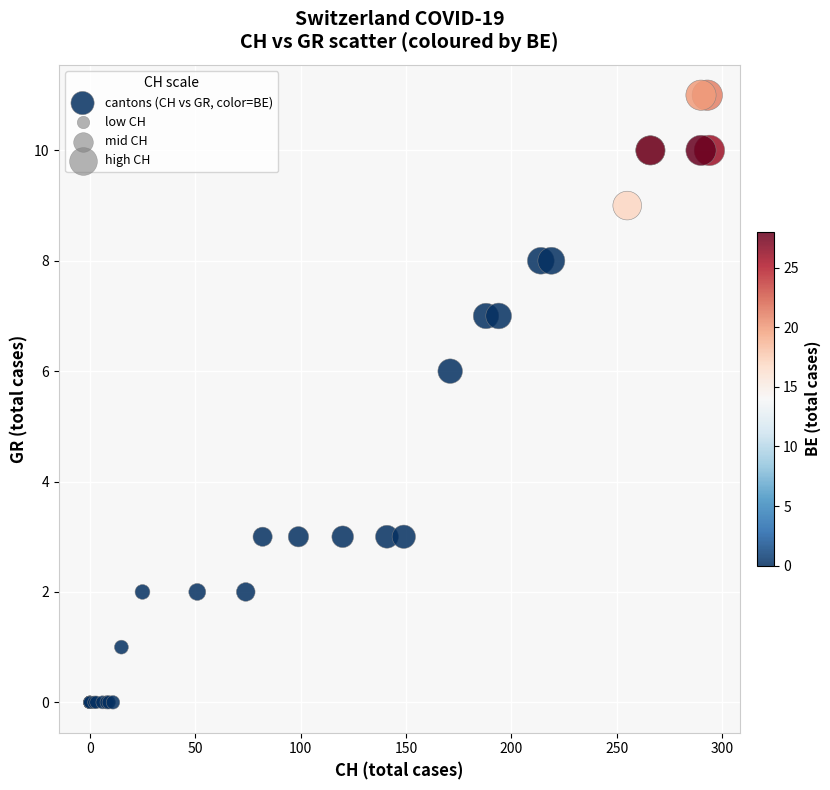

What Y value in the scatter plot is closest to 5?

6